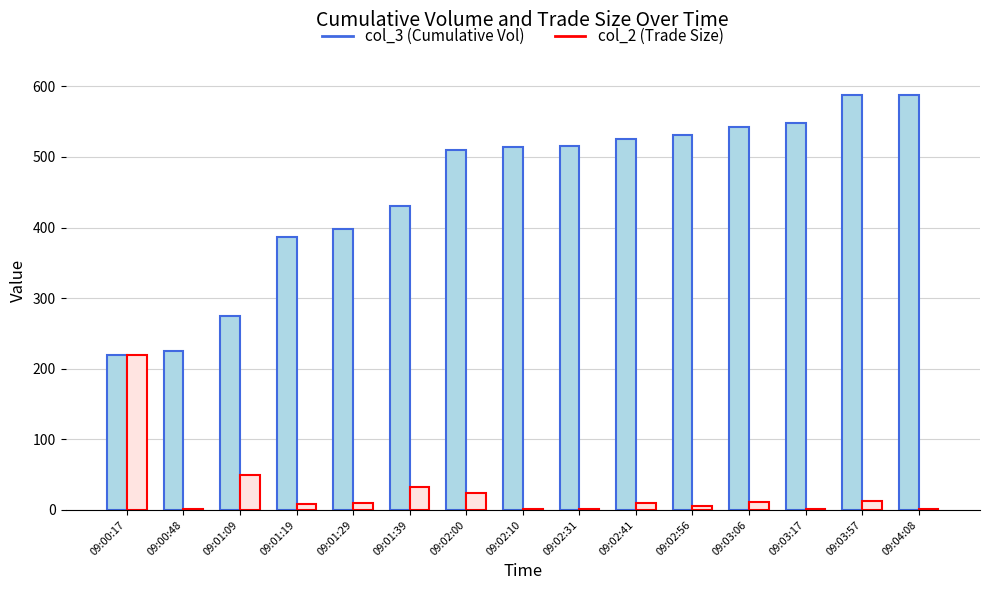

Which category has the highest value in the col_2 (Trade Size) series?

09:00:17